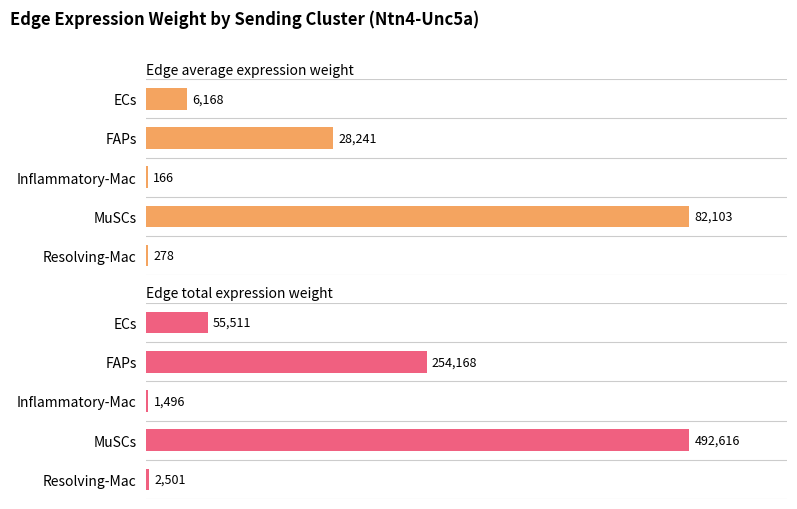

Rank the series by their maximum value, from lowest to highest.

Edge average expression weight, Edge total expression weight